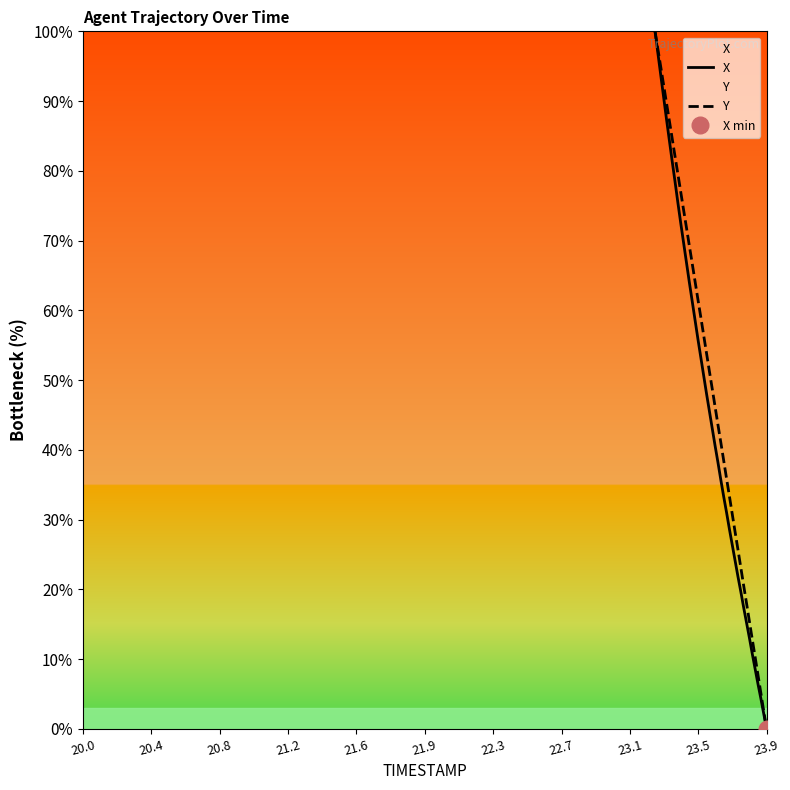

List the series in order of their peak value, highest first.

X, Y